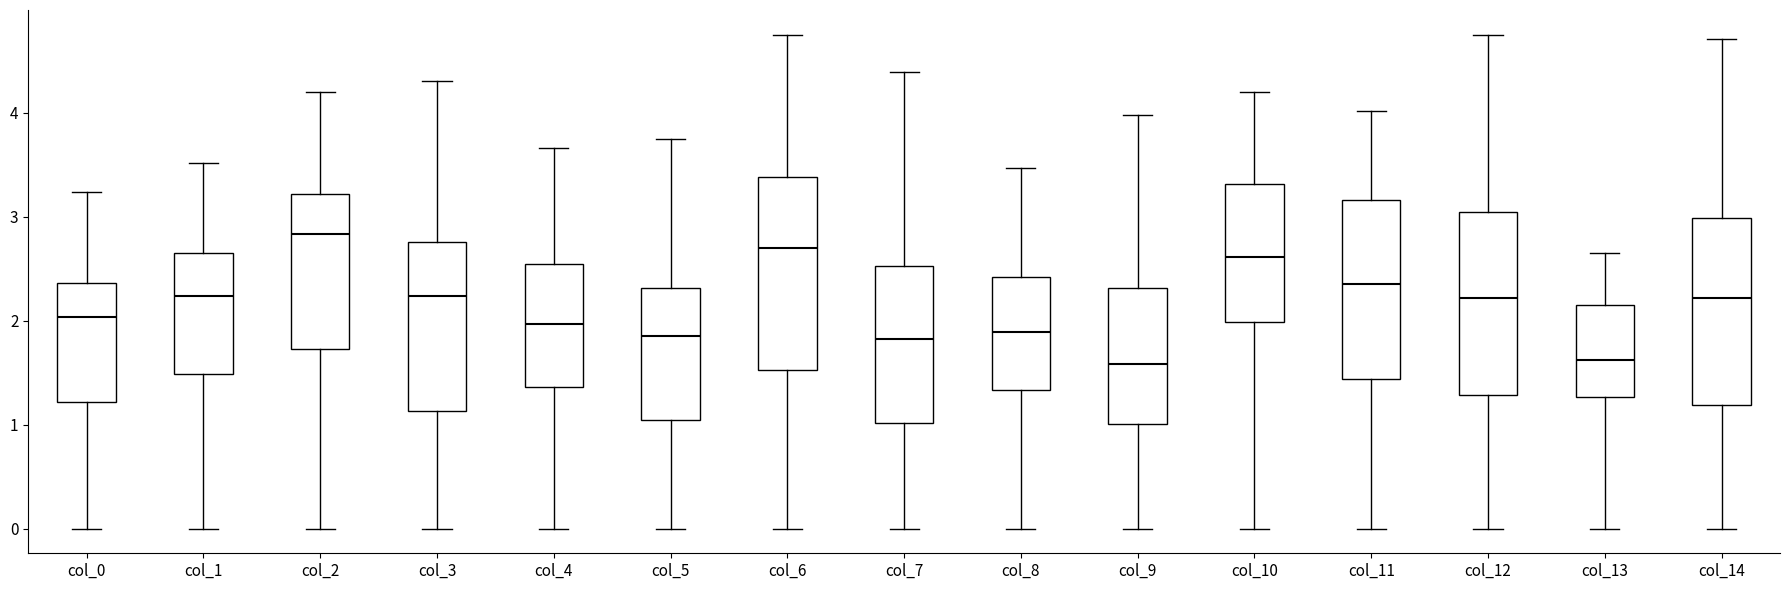

Reading left to right, read every box against the y-axis: the position of its median line, the range the box covers, and the ends of its whiskers. The values are not printed on the chart, so give them approximately, as read against the axis.

col_0: median 2.0, box 1.2 to 2.4, whiskers 0.0 to 3.2
col_1: median 2.2, box 1.5 to 2.7, whiskers 0.0 to 3.5
col_2: median 2.8, box 1.7 to 3.2, whiskers 0.0 to 4.2
col_3: median 2.2, box 1.1 to 2.8, whiskers 0.0 to 4.3
col_4: median 2.0, box 1.4 to 2.5, whiskers 0.0 to 3.7
col_5: median 1.9, box 1.0 to 2.3, whiskers 0.0 to 3.8
col_6: median 2.7, box 1.5 to 3.4, whiskers 0.0 to 4.8
col_7: median 1.8, box 1.0 to 2.5, whiskers 0.0 to 4.4
col_8: median 1.9, box 1.3 to 2.4, whiskers 0.0 to 3.5
col_9: median 1.6, box 1.0 to 2.3, whiskers 0.0 to 4.0
col_10: median 2.6, box 2.0 to 3.3, whiskers 0.0 to 4.2
col_11: median 2.4, box 1.4 to 3.2, whiskers 0.0 to 4.0
col_12: median 2.2, box 1.3 to 3.0, whiskers 0.0 to 4.8
col_13: median 1.6, box 1.3 to 2.2, whiskers 0.0 to 2.7
col_14: median 2.2, box 1.2 to 3.0, whiskers 0.0 to 4.7